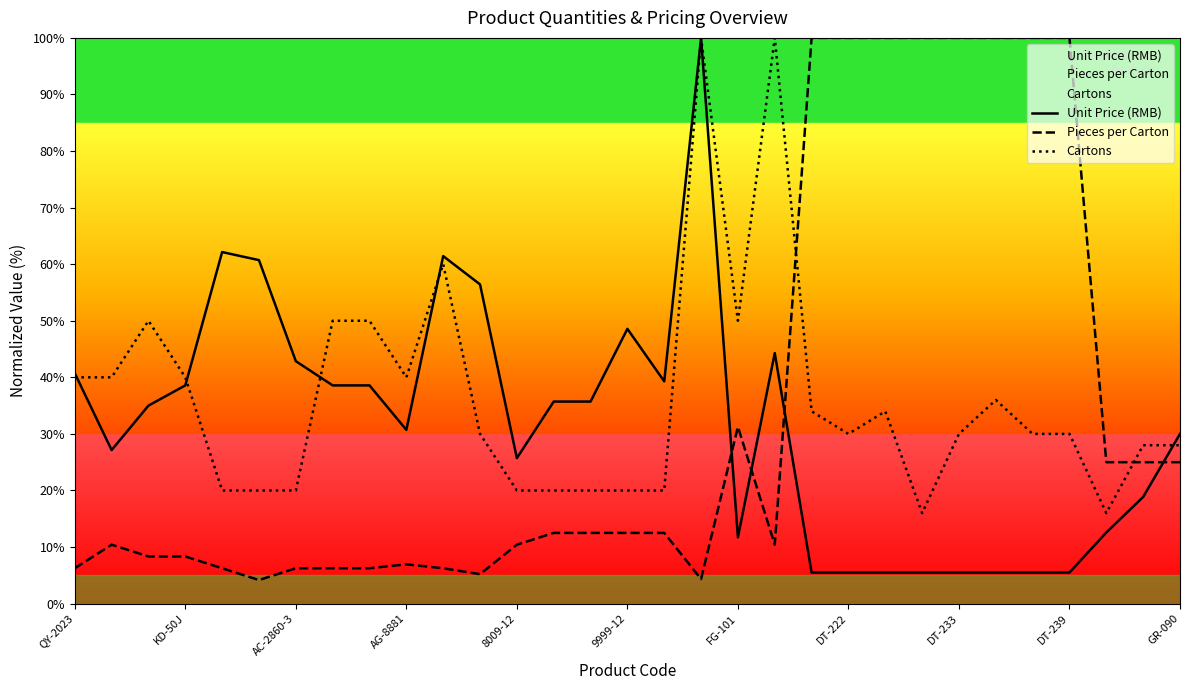

Does the chart have visible grid lines?

No